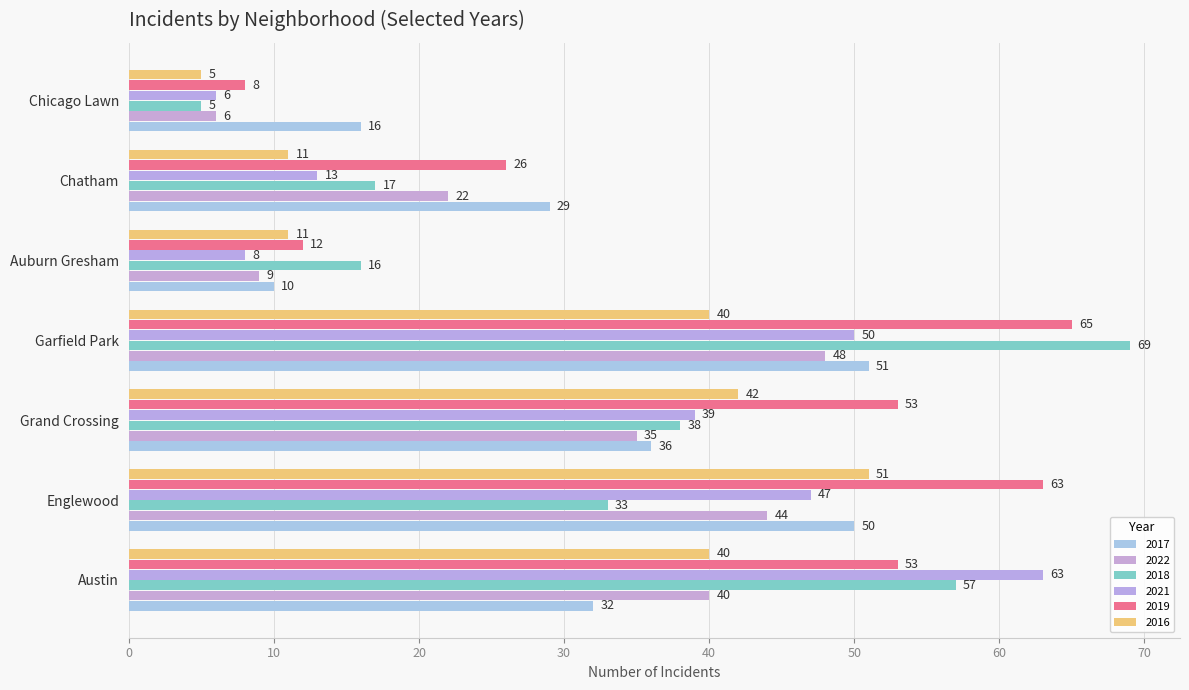

What are all the series names shown in the legend?

2017, 2022, 2018, 2021, 2019, 2016